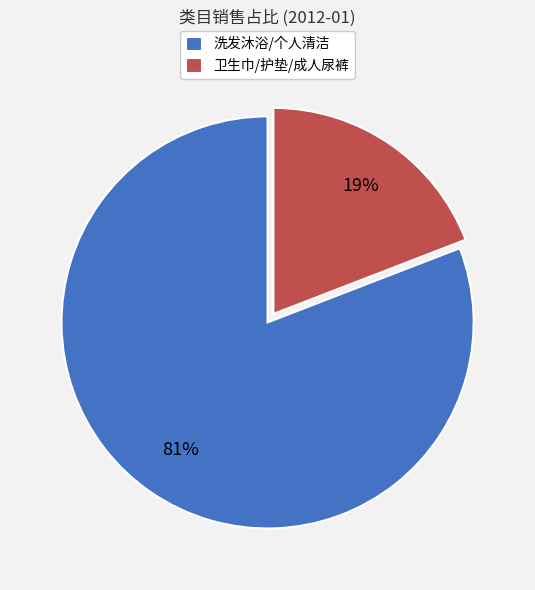

Which slice is the smallest?

卫生巾/护垫/成人尿裤